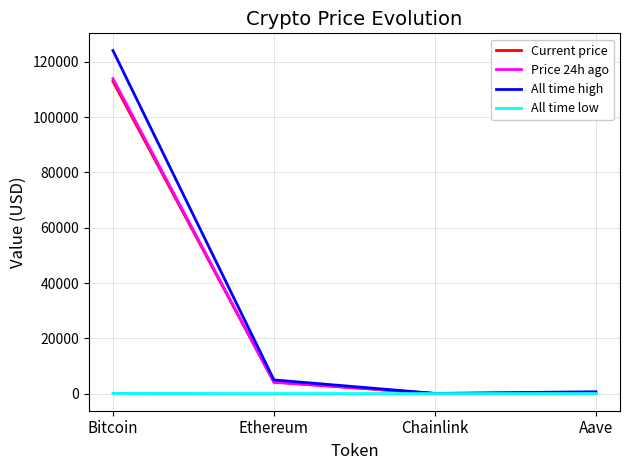

What is the greatest value displayed?

124128.0